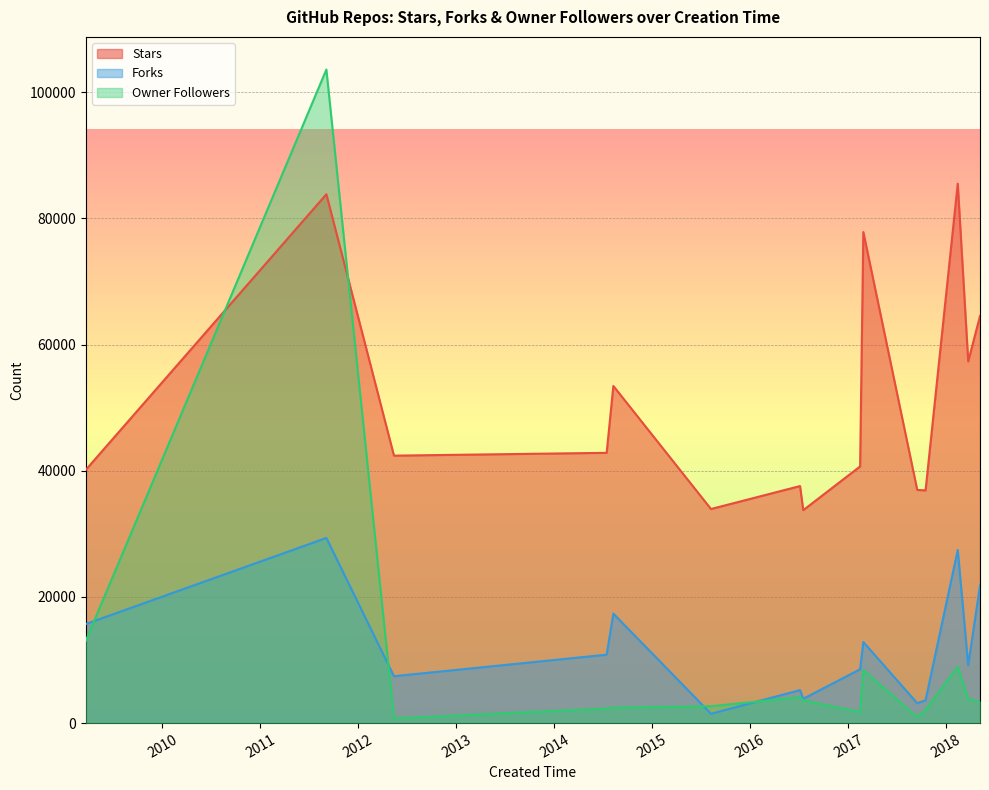

How many distinct data groups are displayed?

3